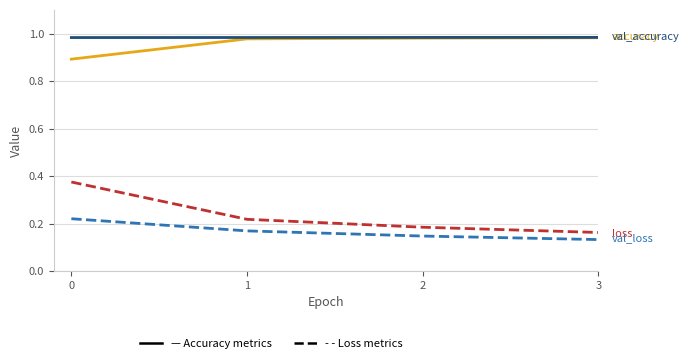

What is the total value across all series at 3?

2.3